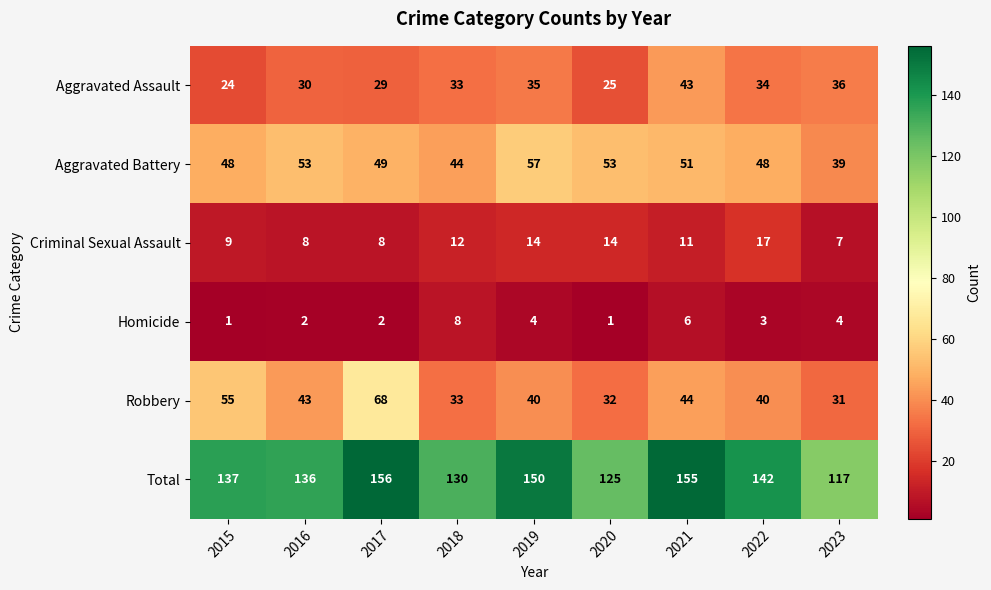

At which category is the sum across all series the highest?

2017